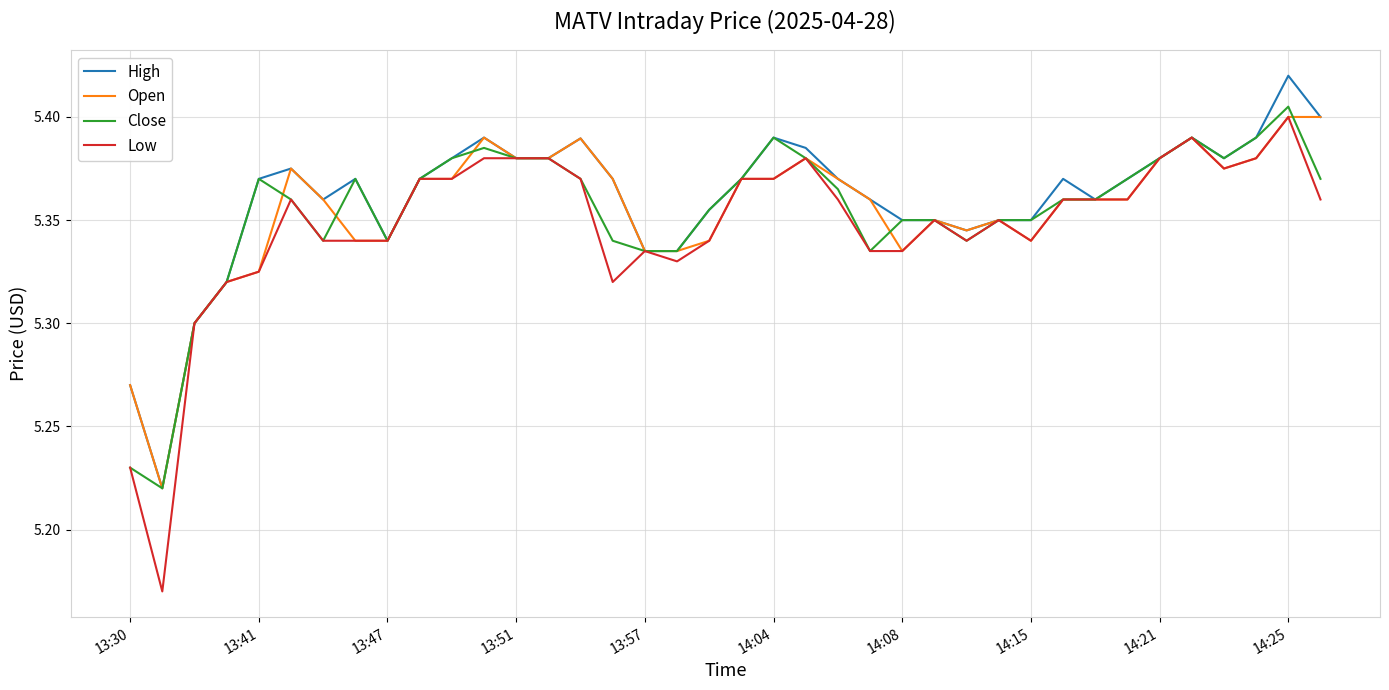

Which series has the largest range (max minus min)?

Low